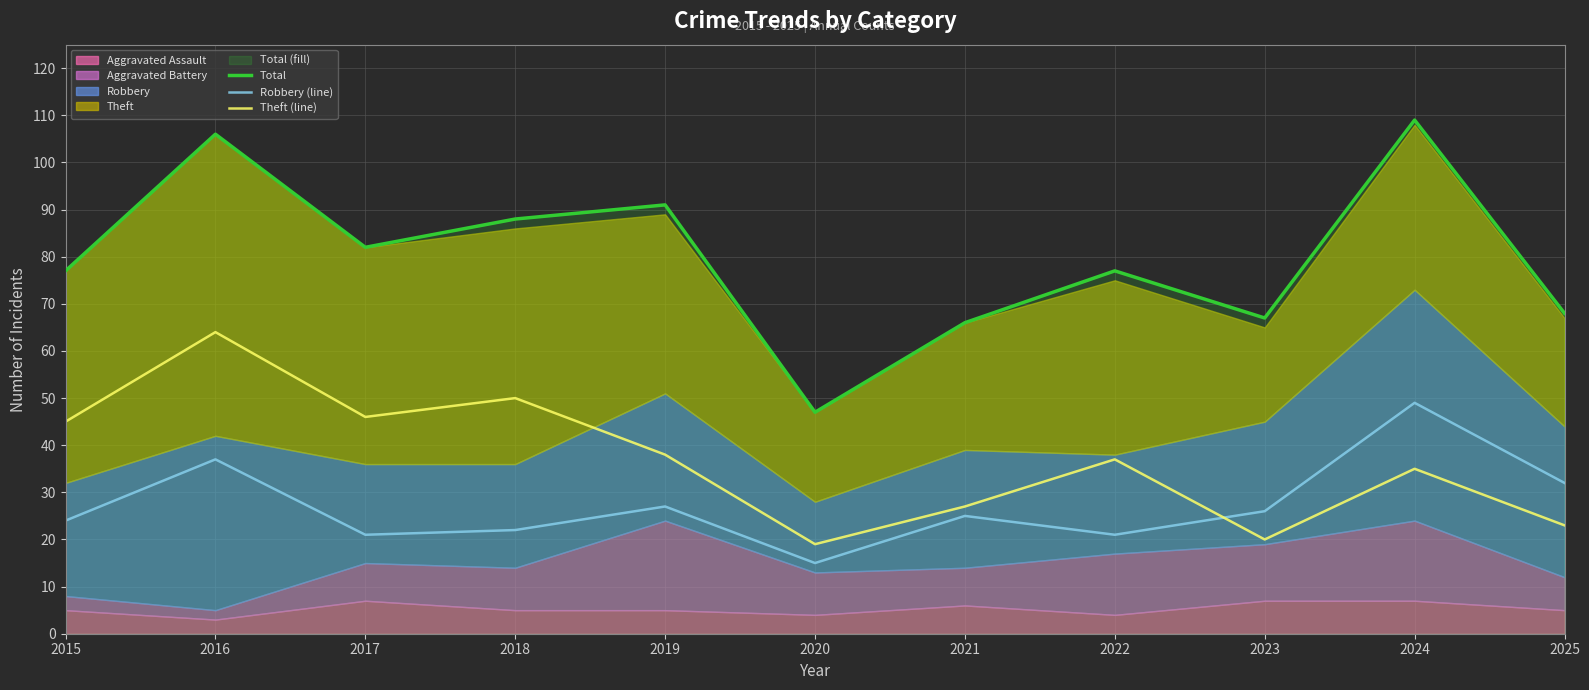

At which label does Robbery (line) first exceed 25?

2016